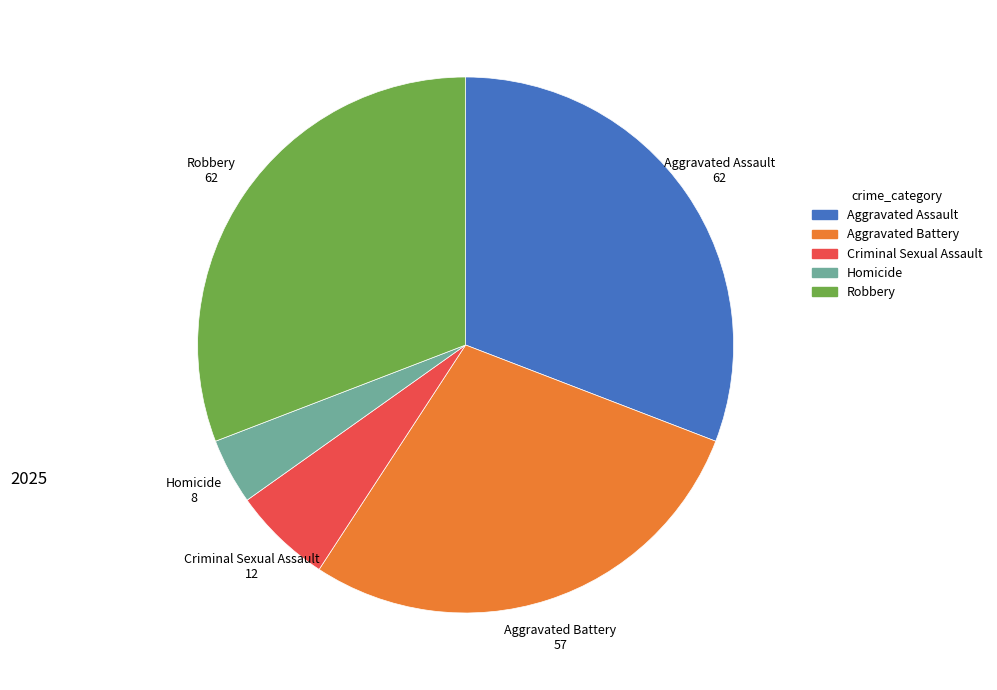

Is the sum of Criminal Sexual Assault and Robbery greater than half?

No